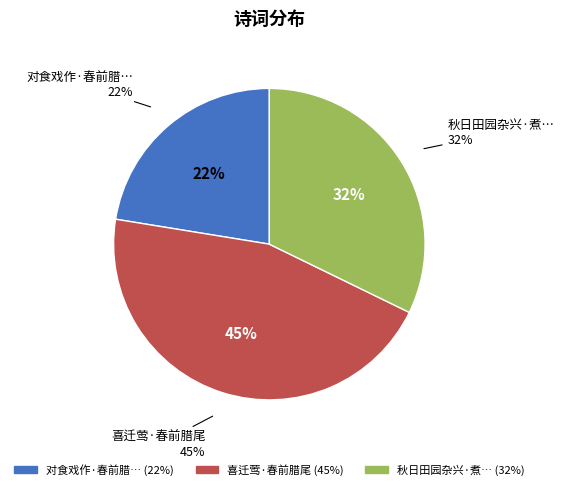

How many slices are in this pie chart?

3